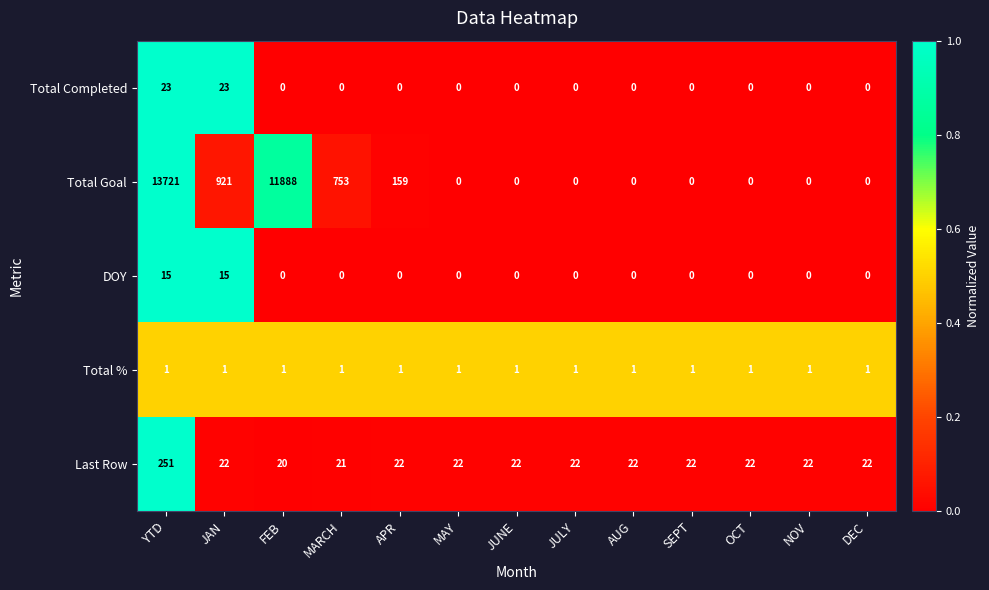

Which series changed the most between YTD and OCT?

Total Goal